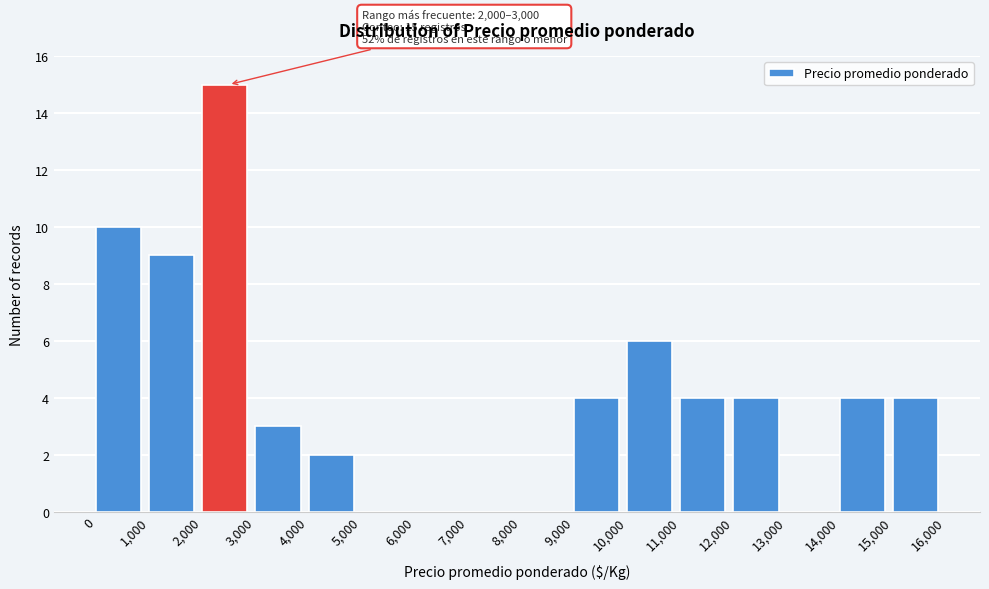

Over which range of the x-axis is the bar tallest?

2,000 to 3,000